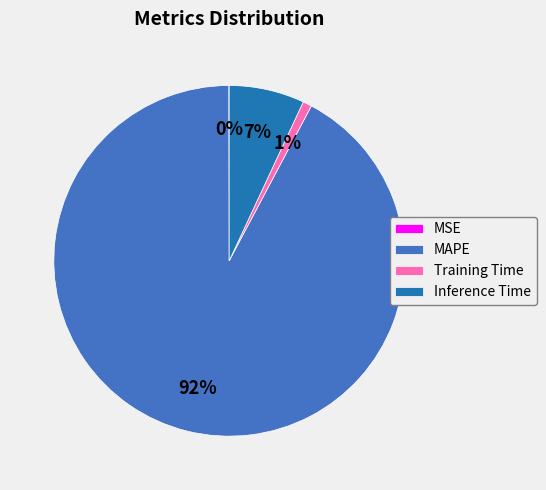

To the nearest percent, what portion does Inference Time represent?

7%